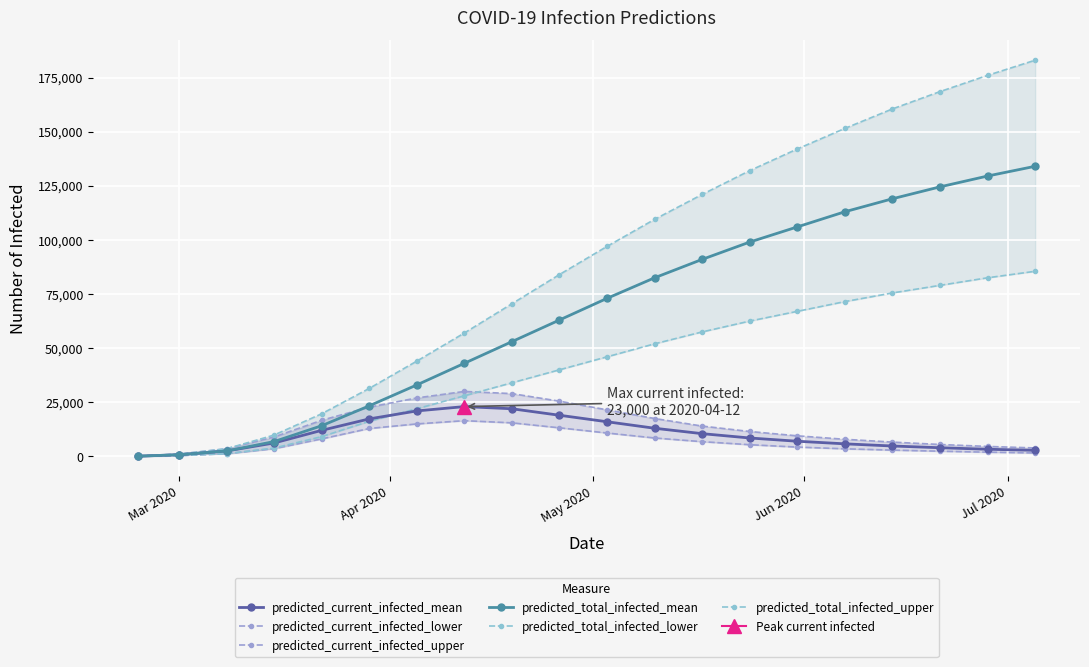

True or false: predicted_total_infected_mean has more than 2 interior local peaks.

False